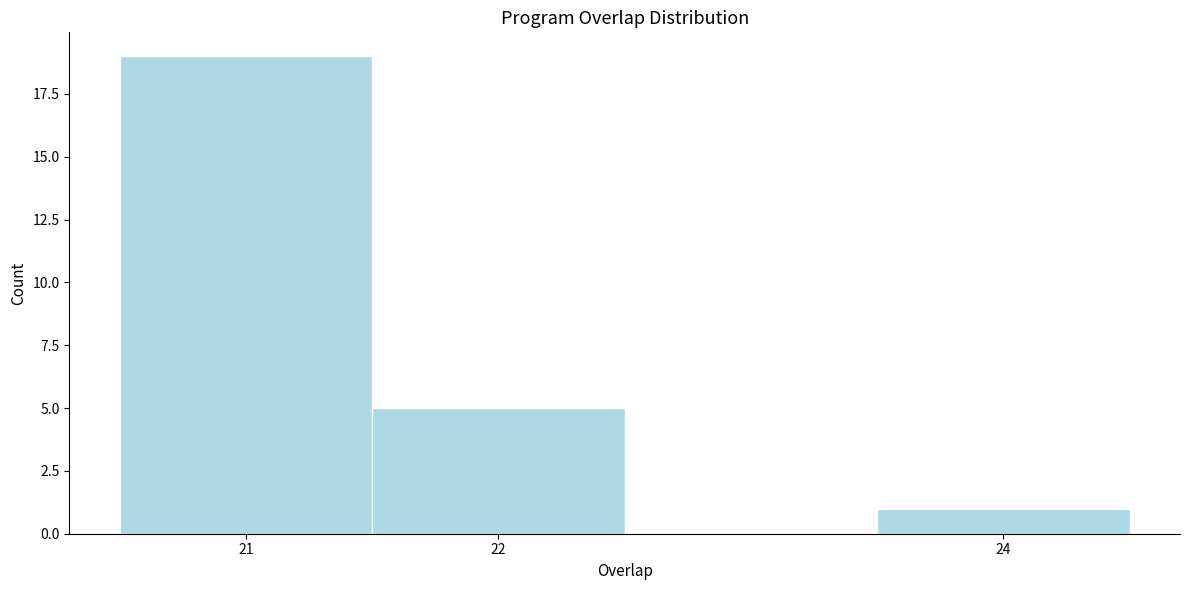

Which range on the x-axis has the tallest bar?

20.5 to 21.5